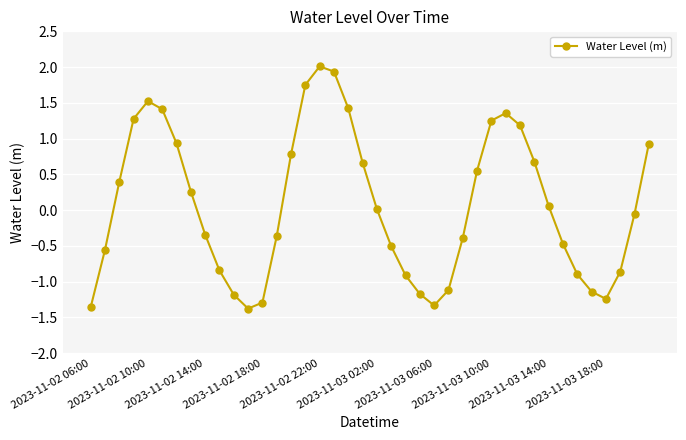

True or false: there are more than 1 points higher than both neighbors.

True